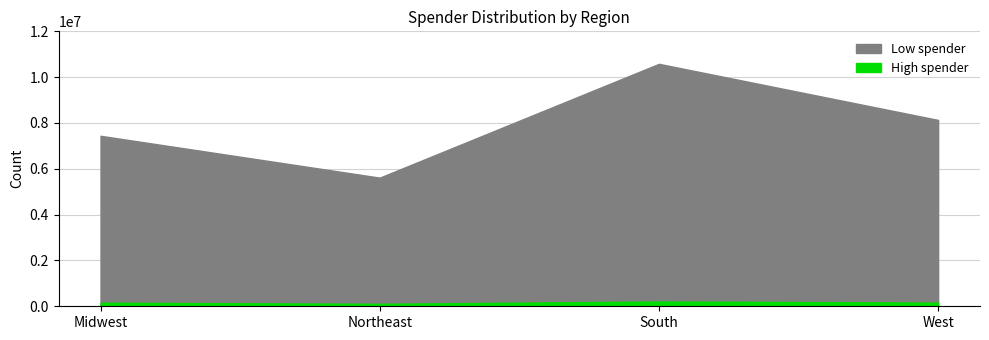

How many data points in Low spender are above 8132559?

1